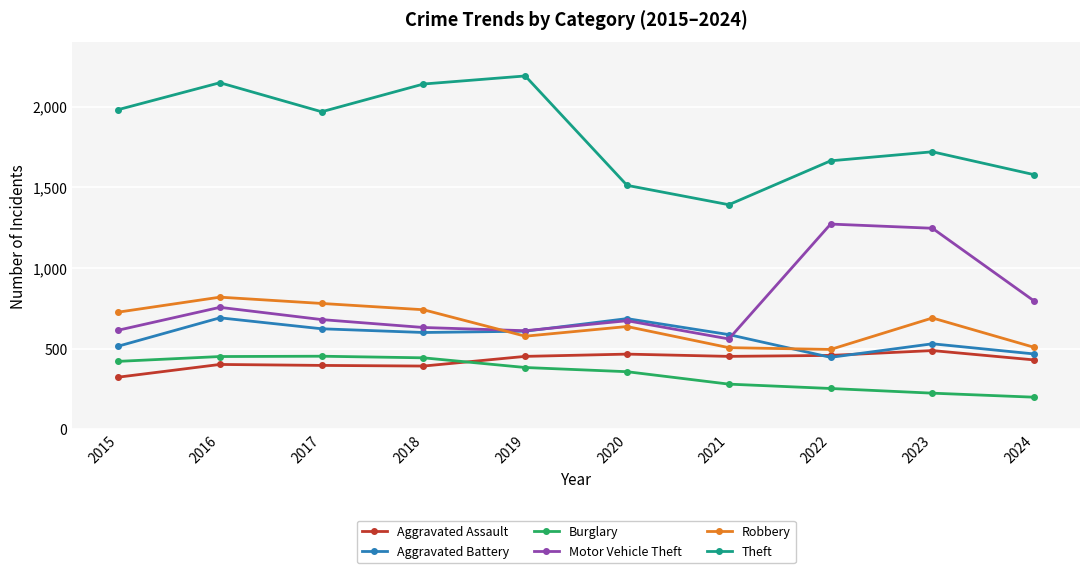

What are all the series names shown in the legend?

Aggravated Assault, Aggravated Battery, Burglary, Motor Vehicle Theft, Robbery, Theft